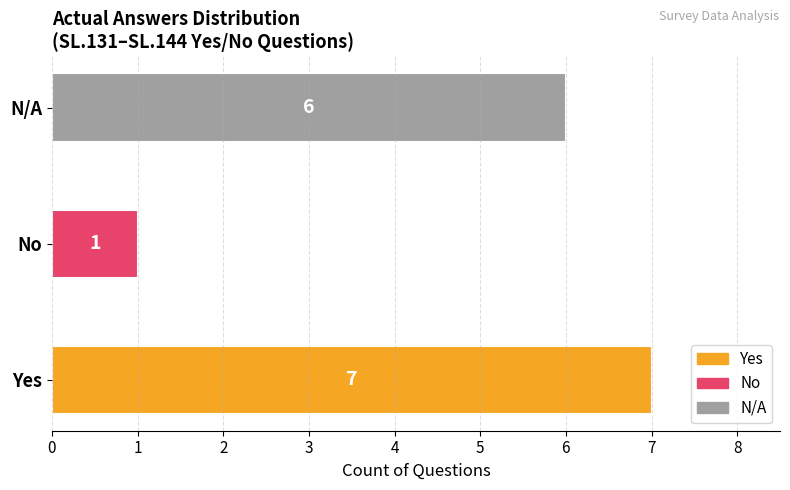

What is the difference between the second highest and minimum values?

5